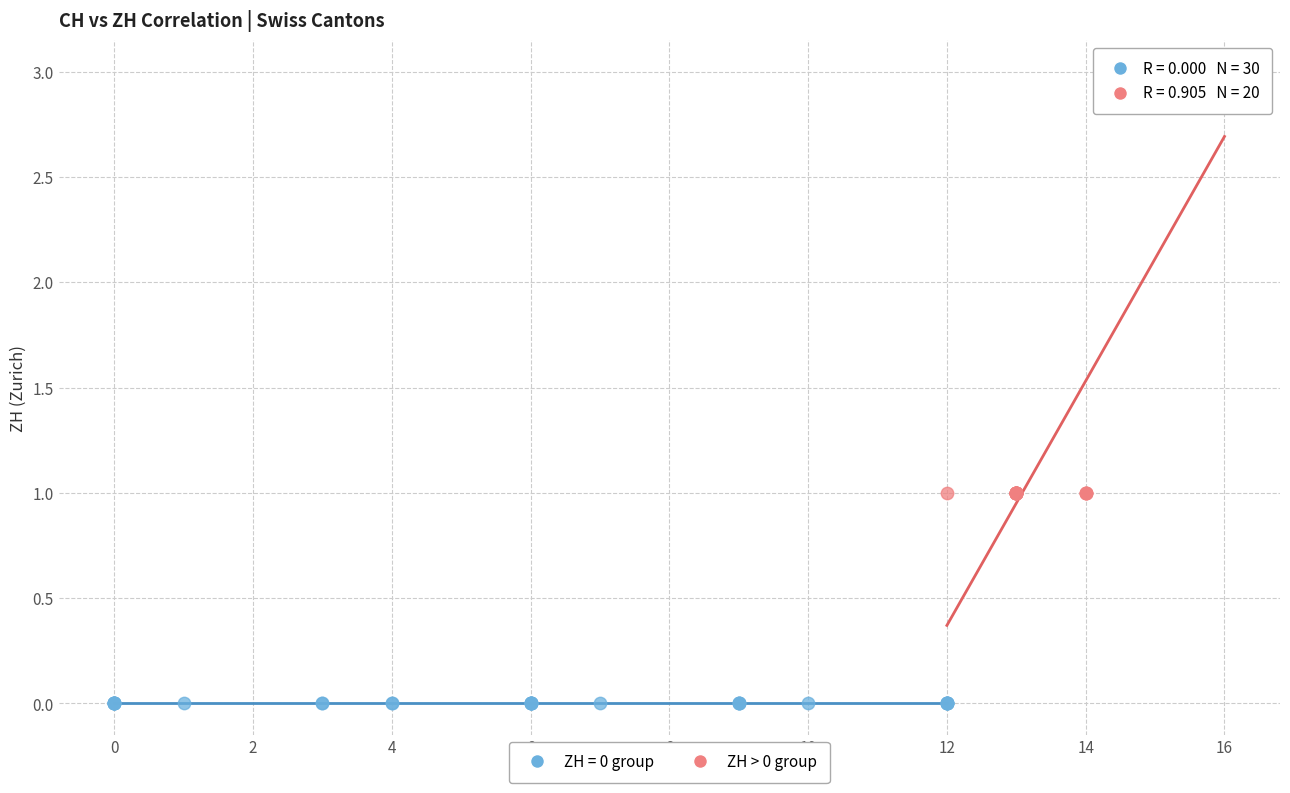

Which series contains the highest Y value?

ZH > 0 group